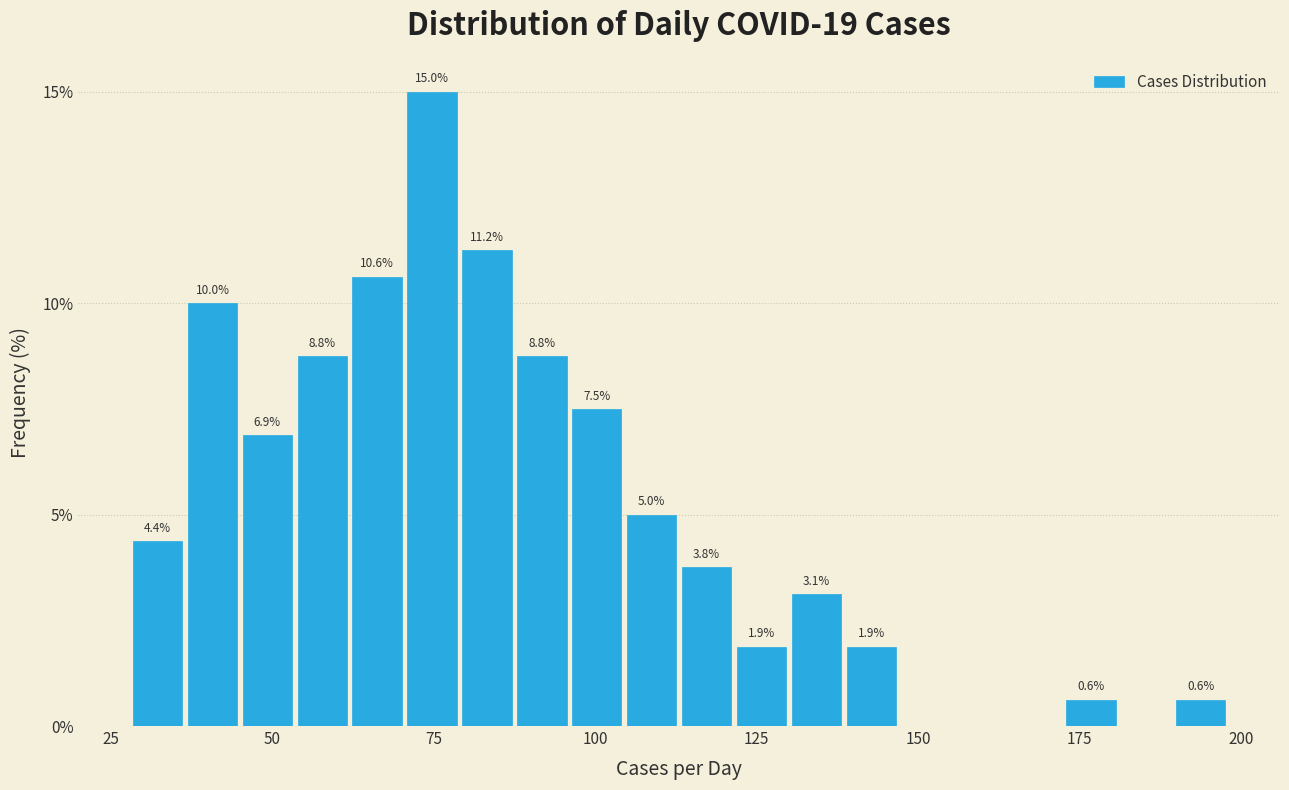

Around what value on the x-axis is the tallest bar? Give the approximate position of its centre, as read against the axis.

75